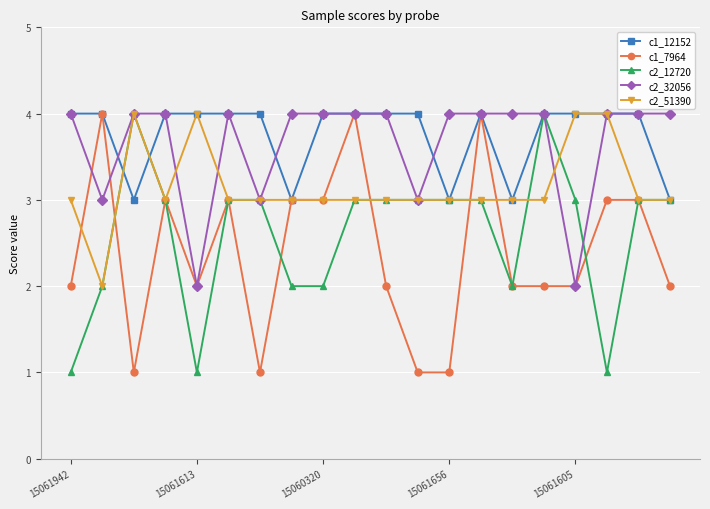

What is the difference between the second highest and second lowest values in the c1_12152 series?

1